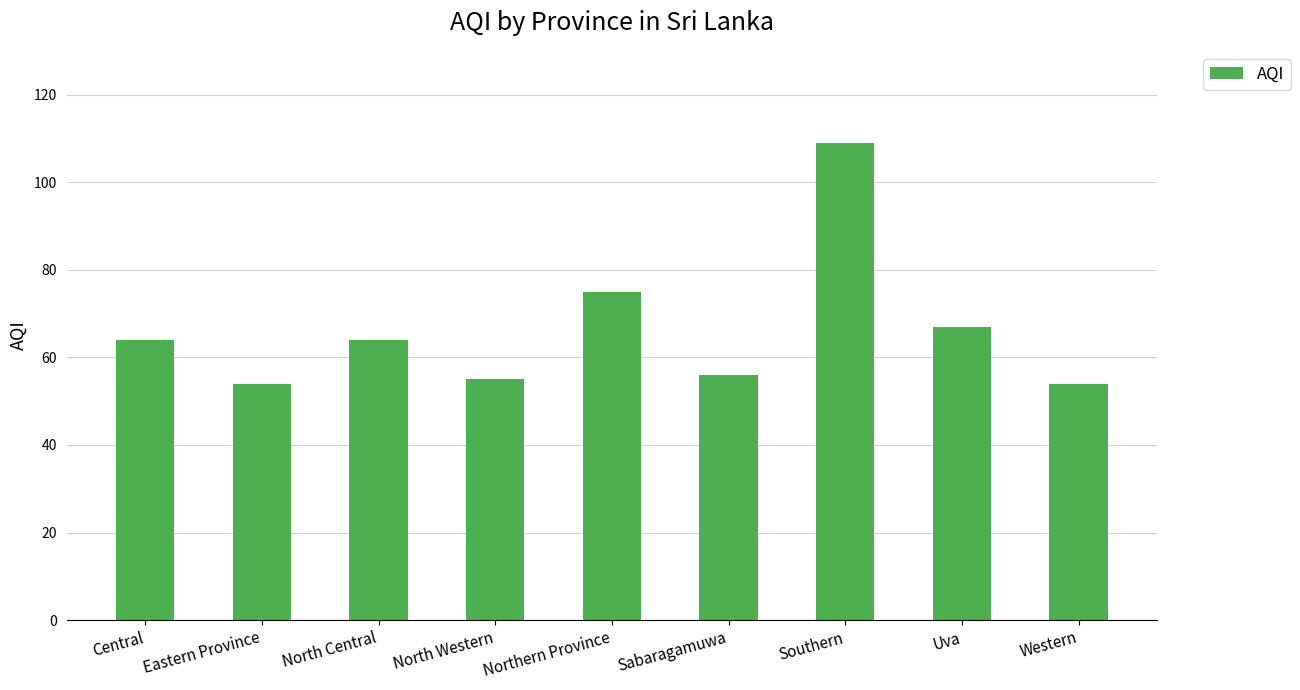

What is the smallest value displayed?

54